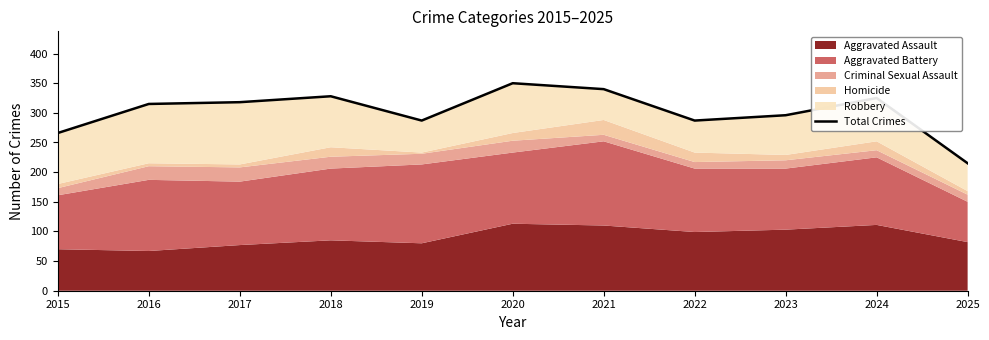

Reading left to right, list all the values displayed in this chart.

266	315	318	328	287	350	340	287	296	325	215